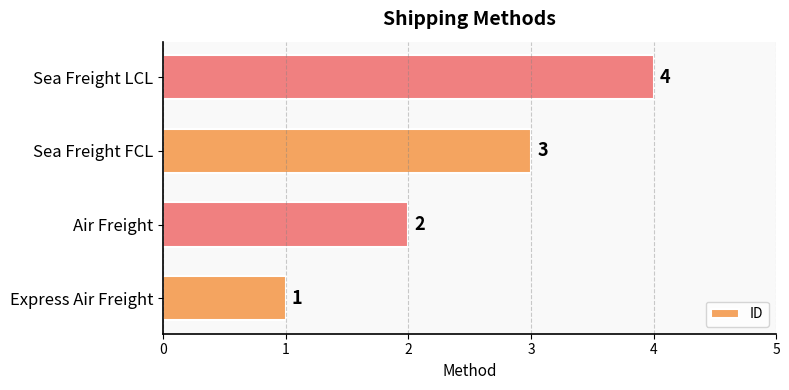

Between Sea Freight FCL and Air Freight, which is larger?

Sea Freight FCL